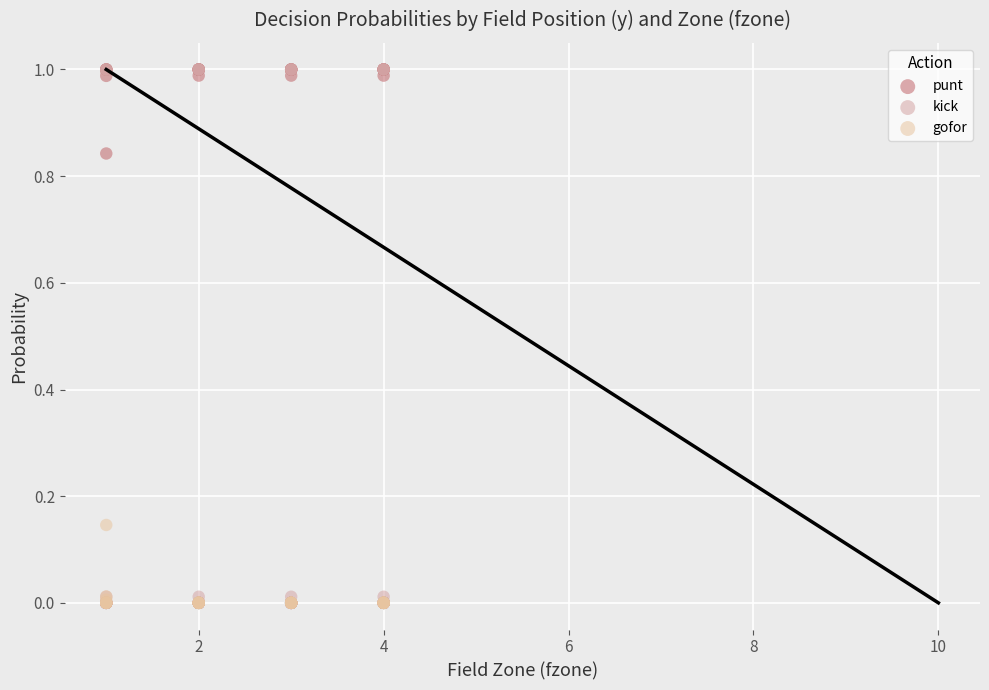

What are all the series names shown in the legend?

punt, kick, gofor